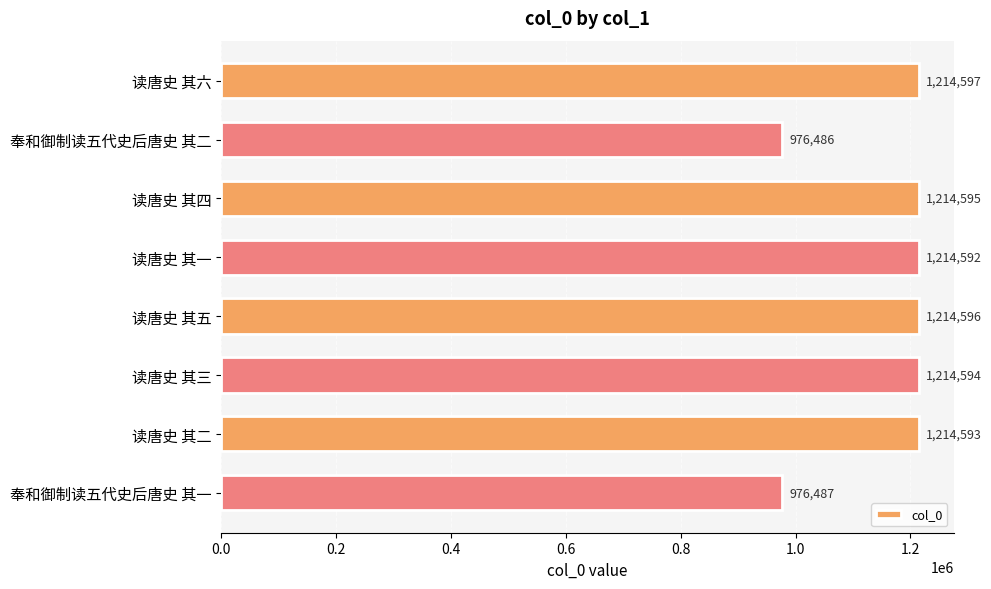

What is the value of the 4th bar from the top?

1214592